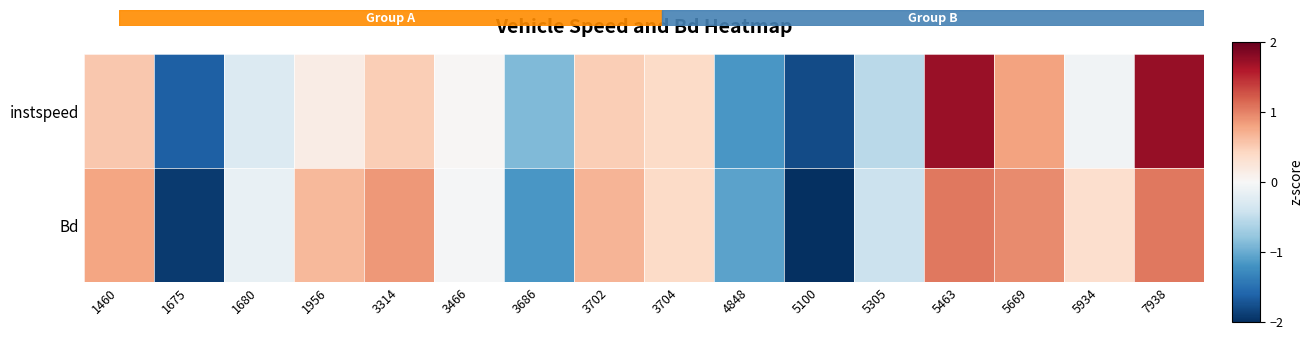

What is the spread (max minus min) of values at 5305?

0.1